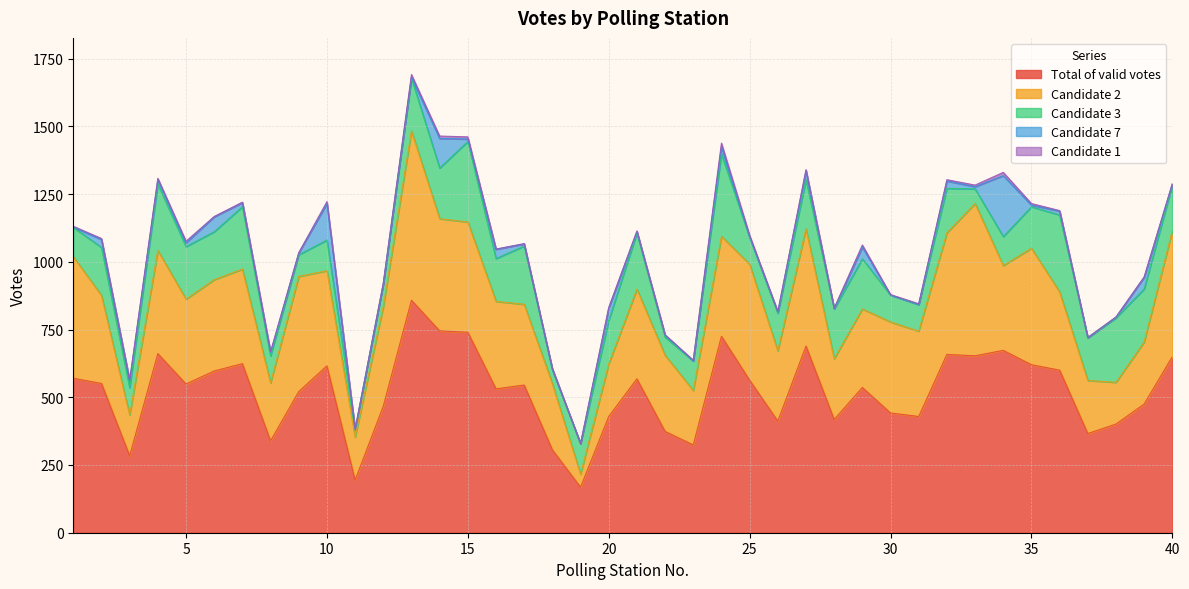

How many interior local valleys does the Candidate 7 series have?

12